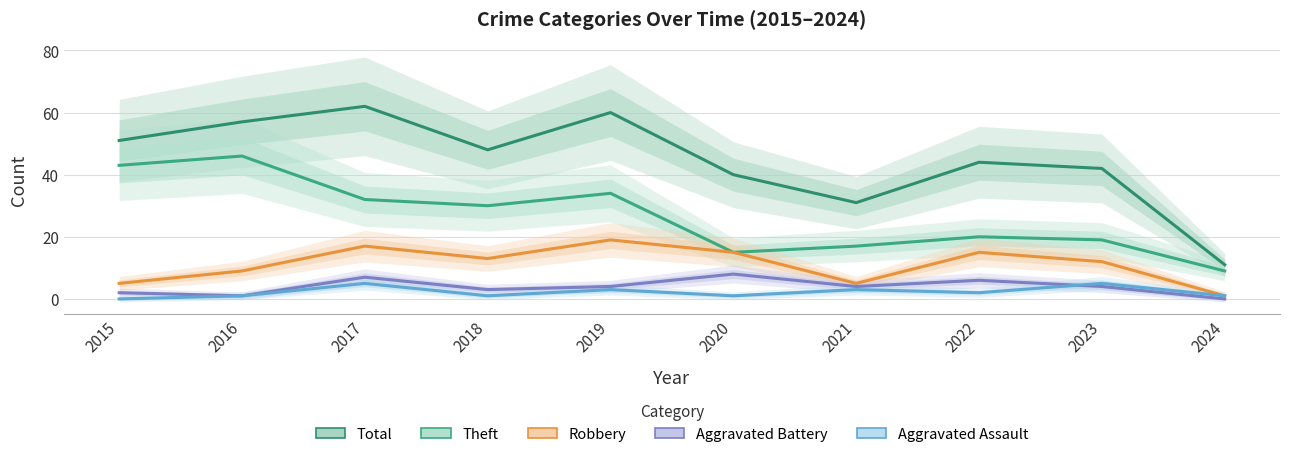

Reading left to right, extract all data points from this chart.

Total: 2015=51	2016=57	2017=62	2018=48	2019=60	2020=40	2021=31	2022=44	2023=42	2024=11
Theft: 2015=43	2016=46	2017=32	2018=30	2019=34	2020=15	2021=17	2022=20	2023=19	2024=9
Robbery: 2015=5	2016=9	2017=17	2018=13	2019=19	2020=15	2021=5	2022=15	2023=12	2024=1
Aggravated Battery: 2015=2	2016=1	2017=7	2018=3	2019=4	2020=8	2021=4	2022=6	2023=4	2024=0
Aggravated Assault: 2015=0	2016=1	2017=5	2018=1	2019=3	2020=1	2021=3	2022=2	2023=5	2024=1